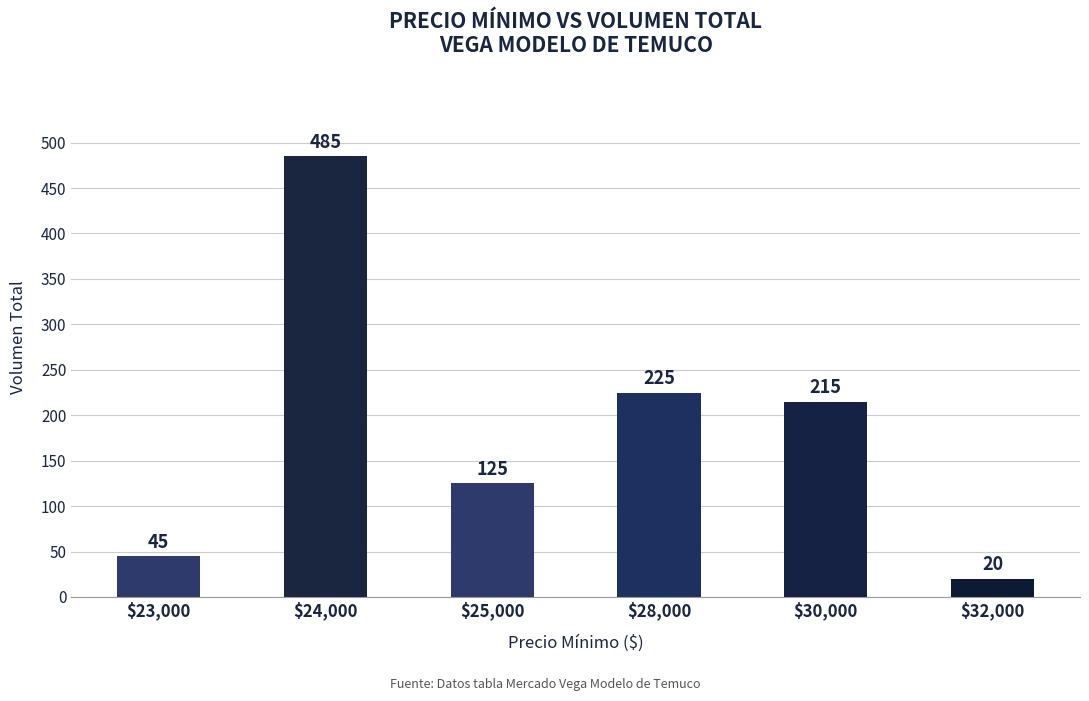

Reading right to left, what are all the values shown in this chart?

20	215	225	125	485	45